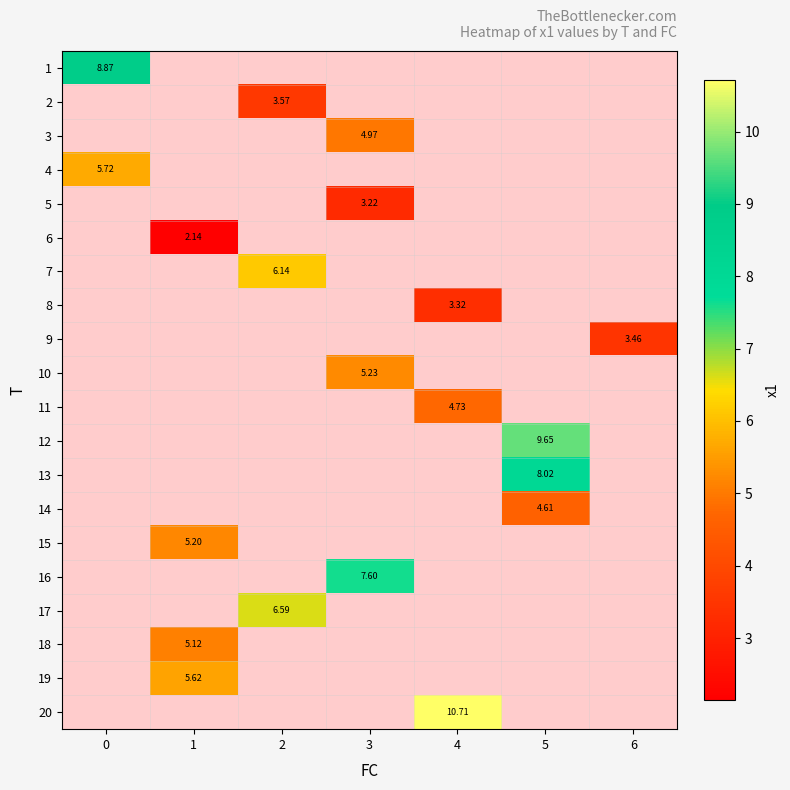

At how many categories does at least one series exceed 10?

1